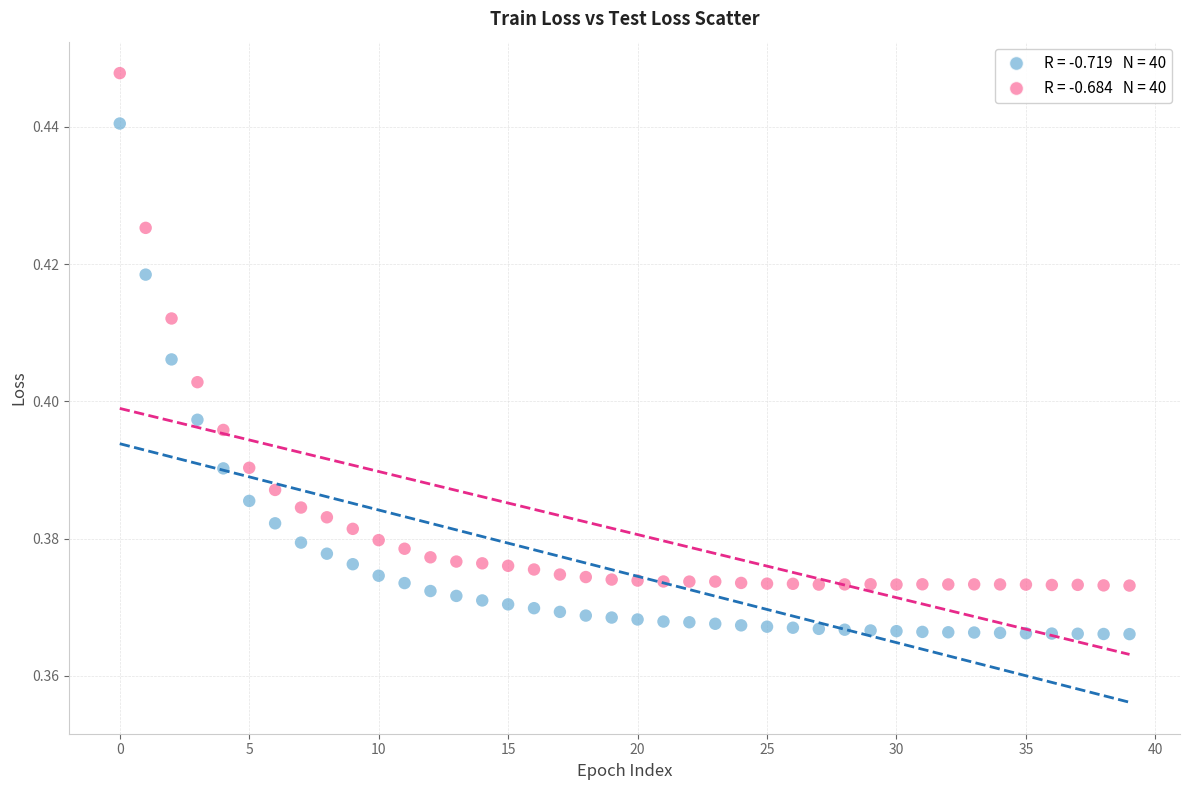

Count the number of points in this scatter plot.

80